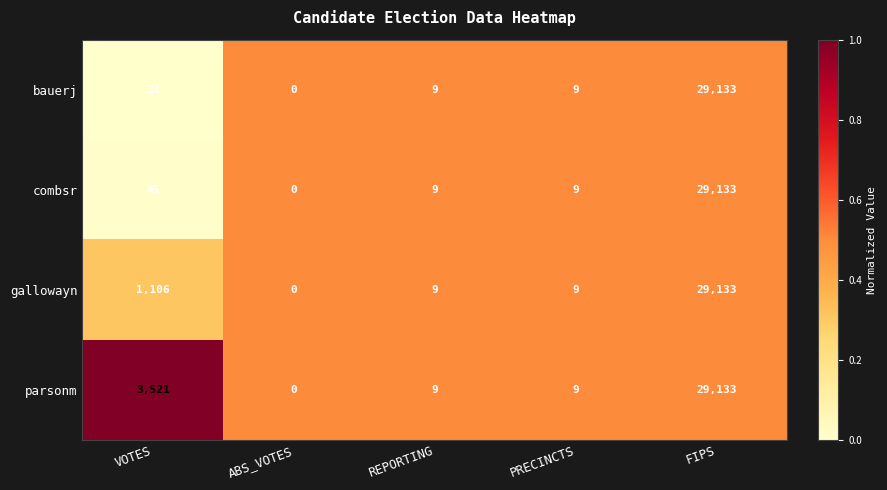

What is the approximate value of gallowayn at PRECINCTS?

9